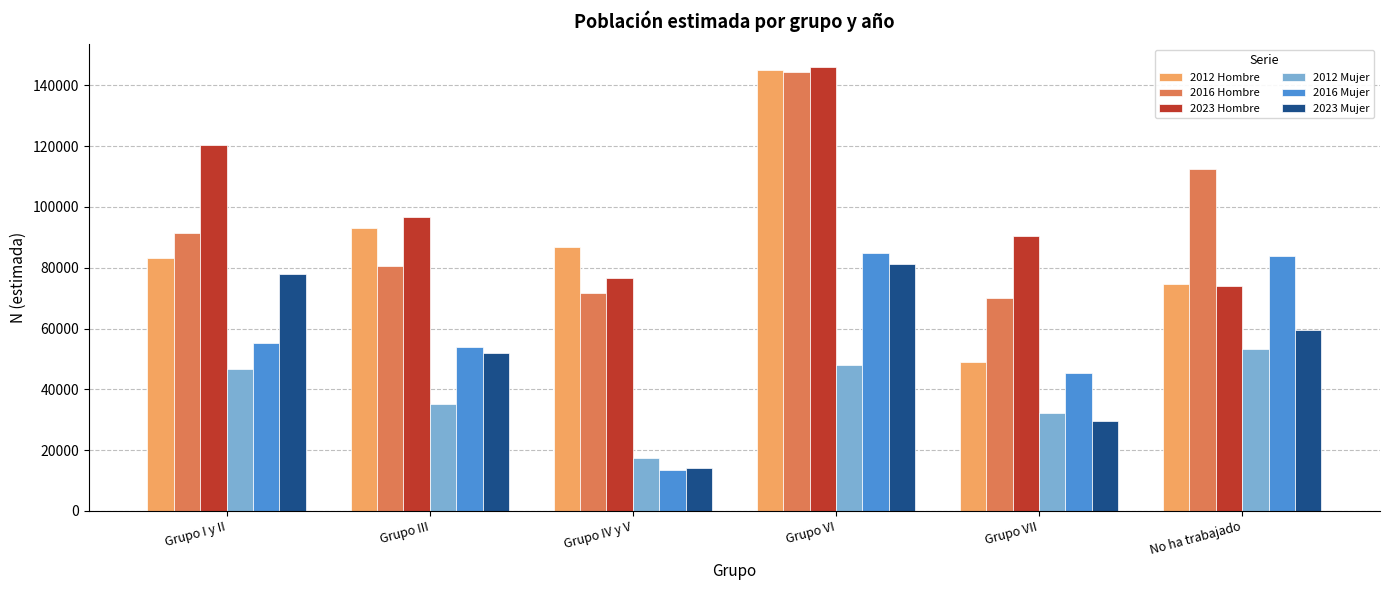

Which series changed the most between Grupo IV y V and Grupo VII?

2012 Hombre